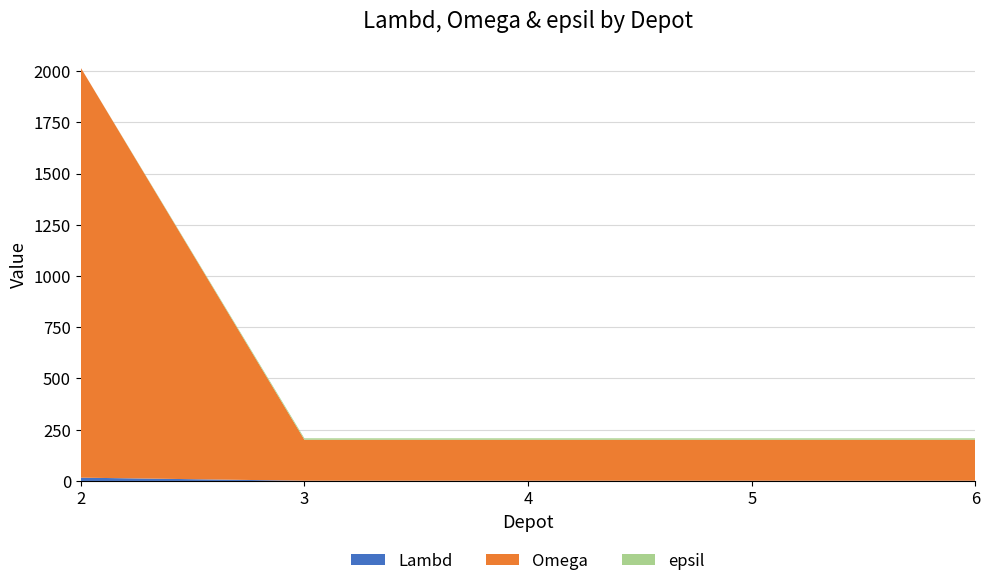

Reading left to right, extract all data points from this chart.

Lambd: 2=16	3=1	4=1	5=1	6=1
Omega: 2=2000	3=200	4=200	5=200	6=200
epsil: 2=0	3=7	4=7	5=7	6=7